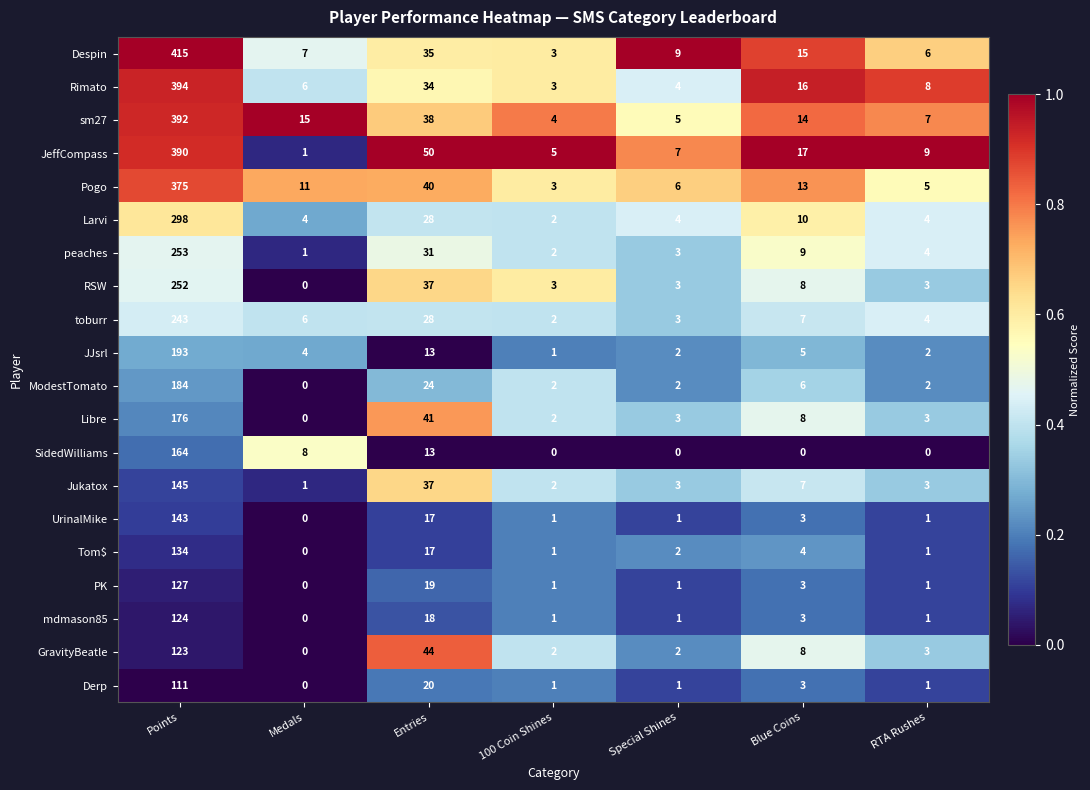

What is the sum of all JeffCompass values?

479